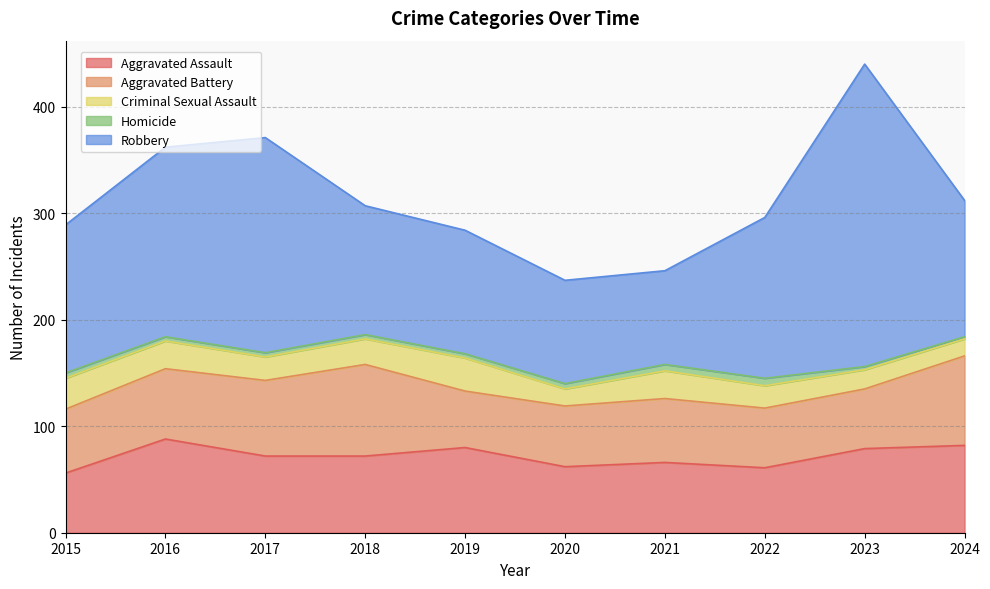

At which label is Robbery closest to 186?

2016